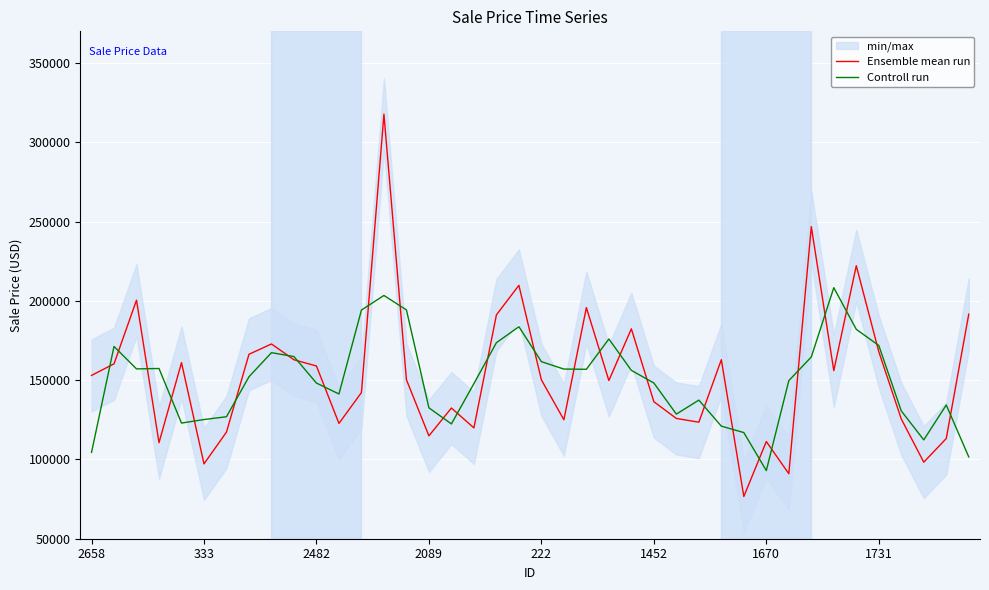

The value of Ensemble mean run at 333 is 43616.7. True or false?

False